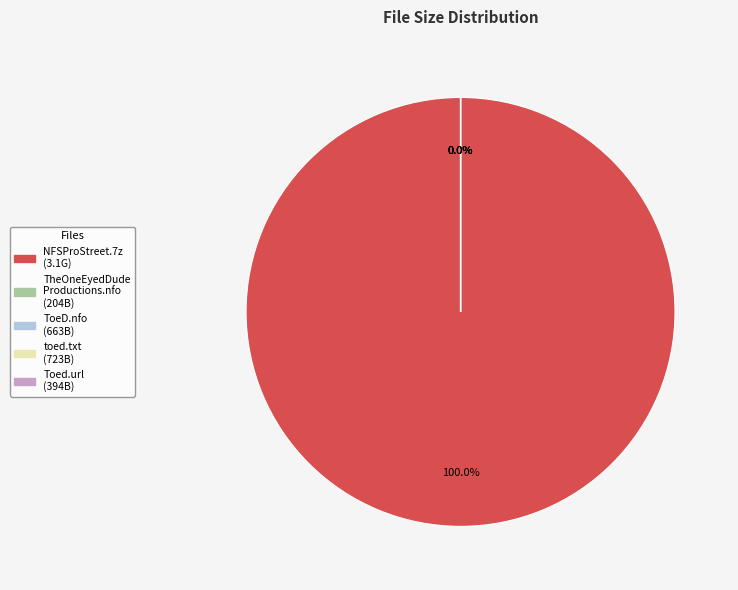

Which category has the smallest portion of the pie?

TheOneEyedDude Productions.nfo